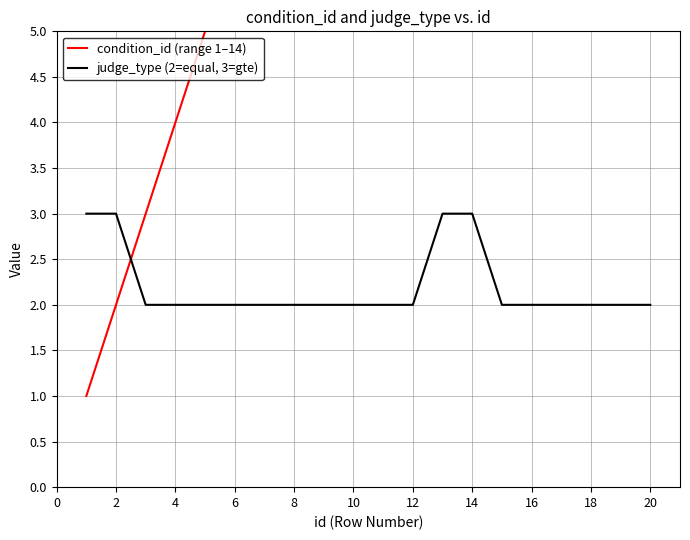

True or false: judge_type (2=equal, 3=gte) has a value of 2 at 10.

True